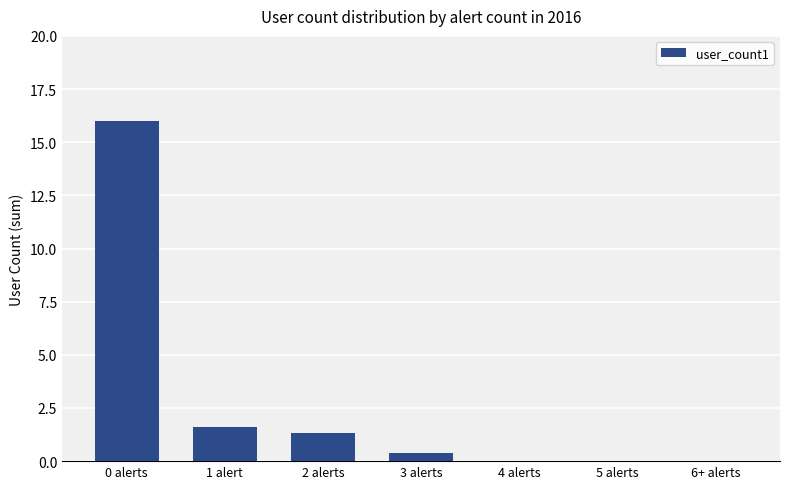

What is the change in value from 2 alerts to 3 alerts?

-0.9